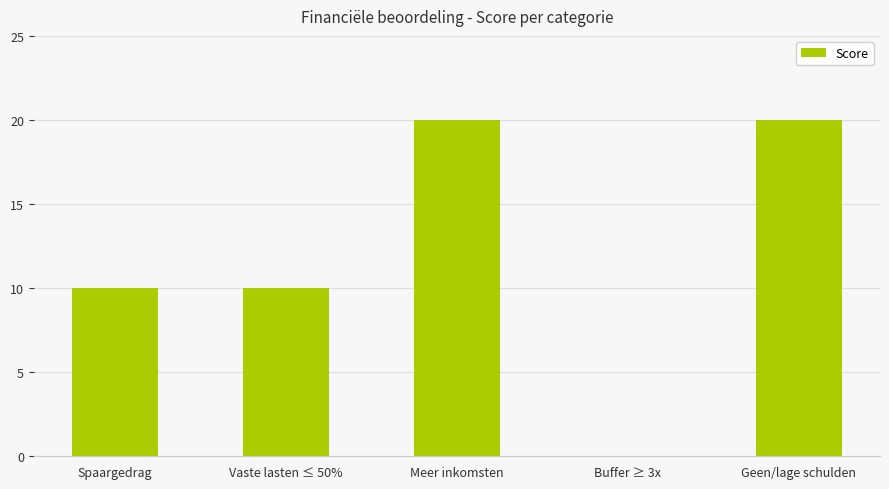

Count the number of data series in this chart.

1